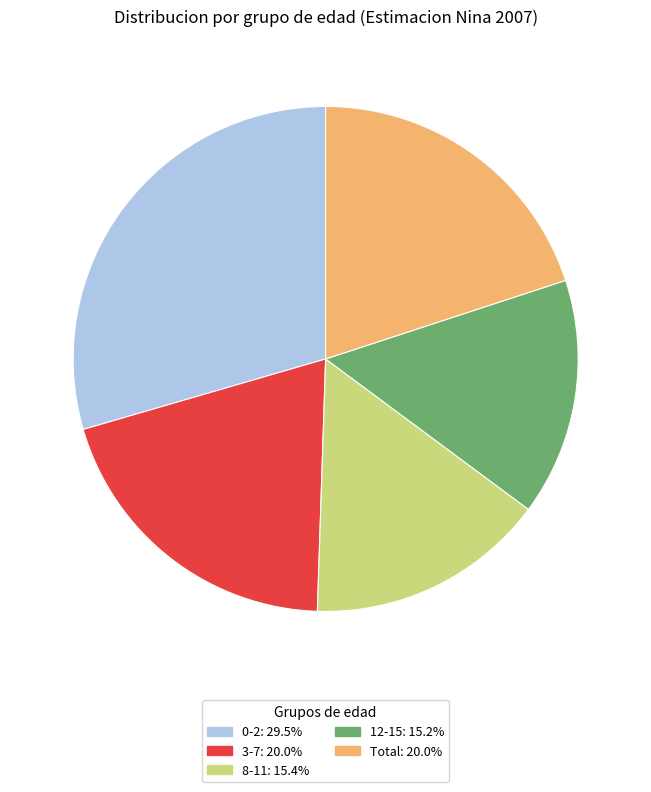

Does 0-2 represent more than half of the total?

No